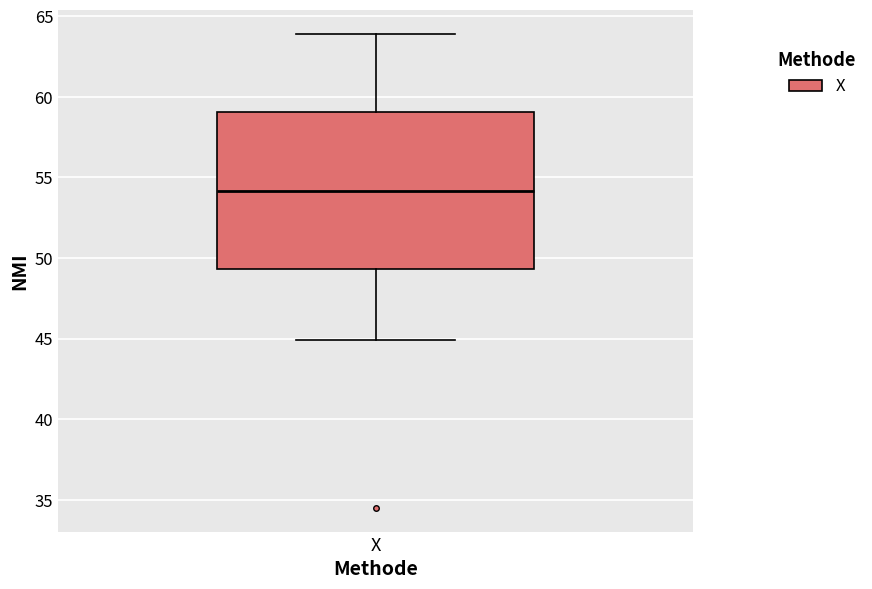

Transcribe this box plot: give where the median line is, the range the box spans, and where the two whiskers end, as read against the y-axis. The values are not printed on the chart, so give them approximately, as read against the axis.

median 54.0, box 49.5 to 59.0, whiskers 45.0 to 64.0